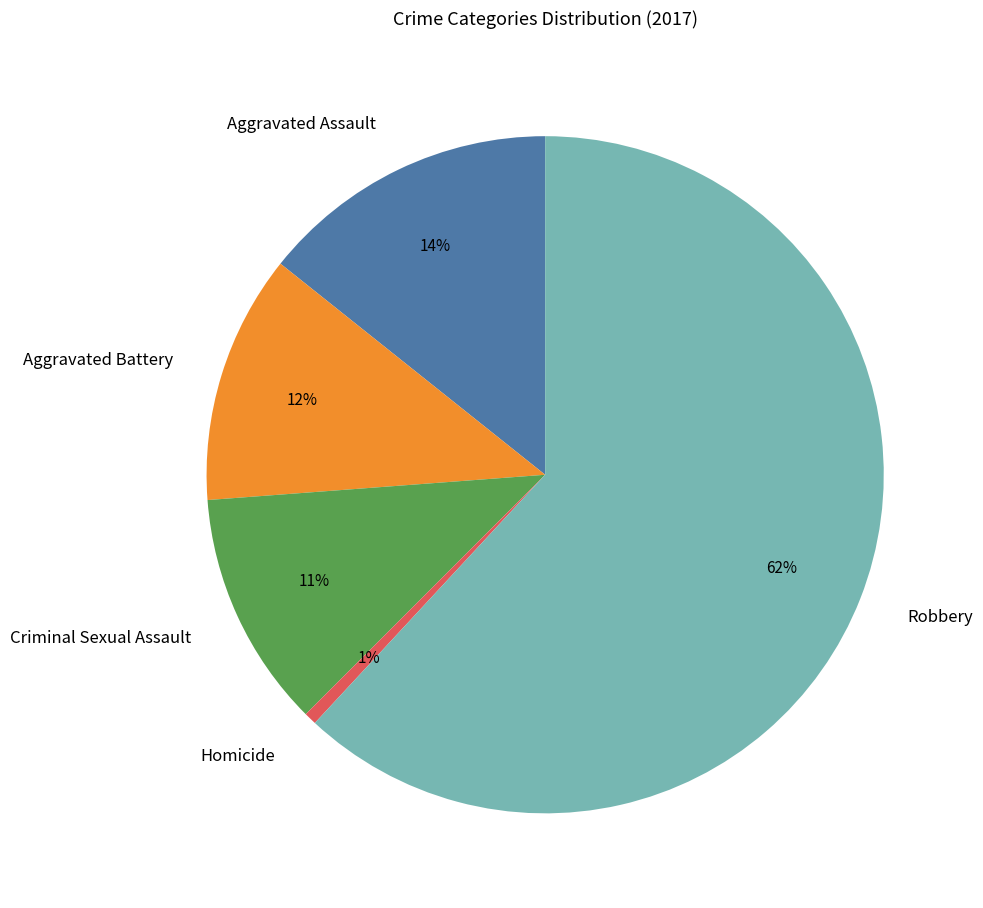

The Homicide slice represents 11% of the pie. True or false?

False